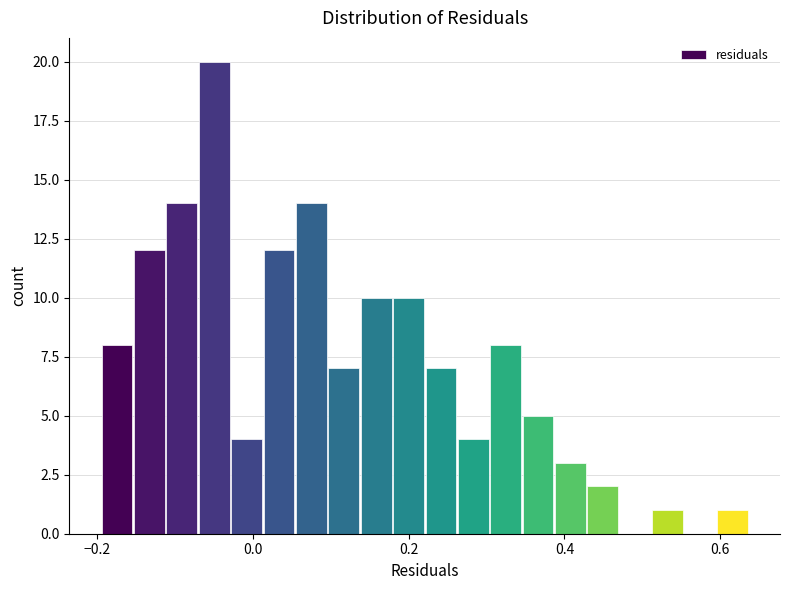

Read against the x-axis, roughly where is the centre of the tallest bar?

-0.04